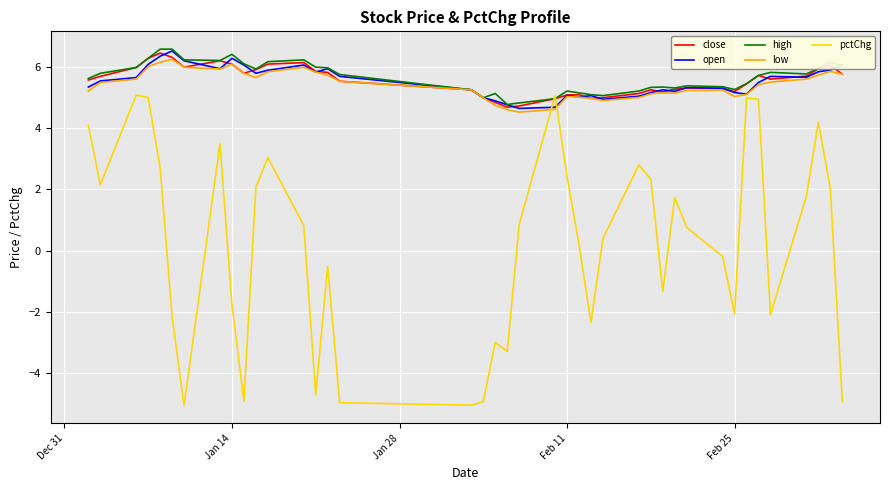

What is the minimum value shown in the chart?

-5.1